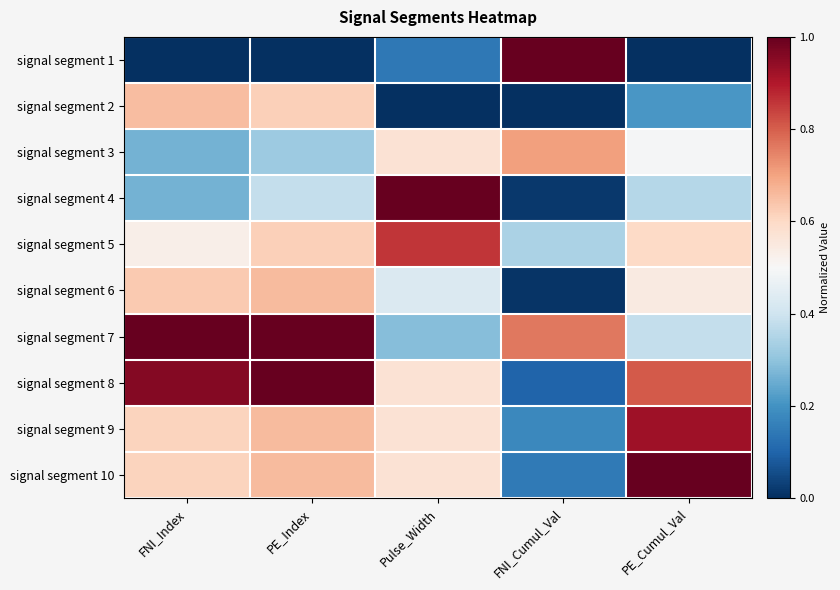

Between PE_Cumul_Val and FNI_Index, which is larger?

PE_Cumul_Val